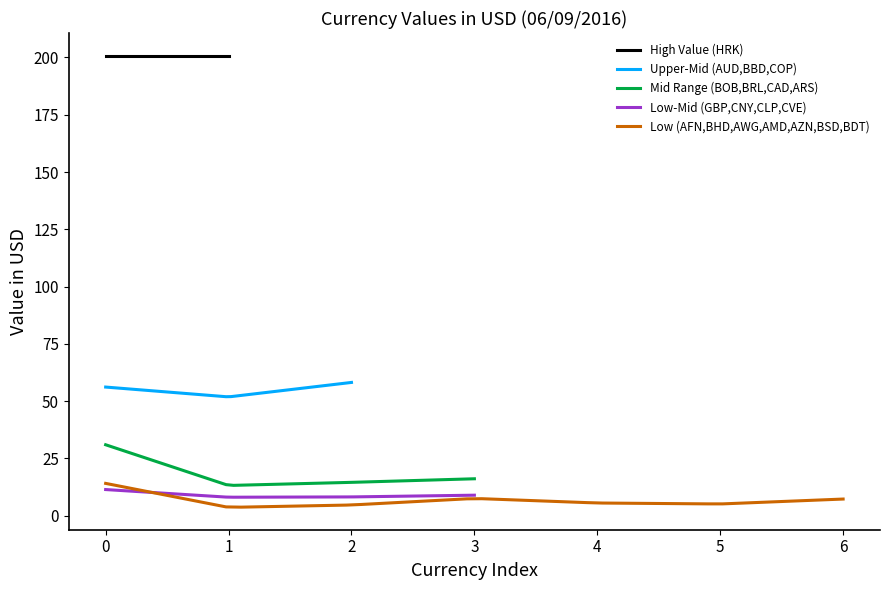

What value does the data have at BBD?

51.8